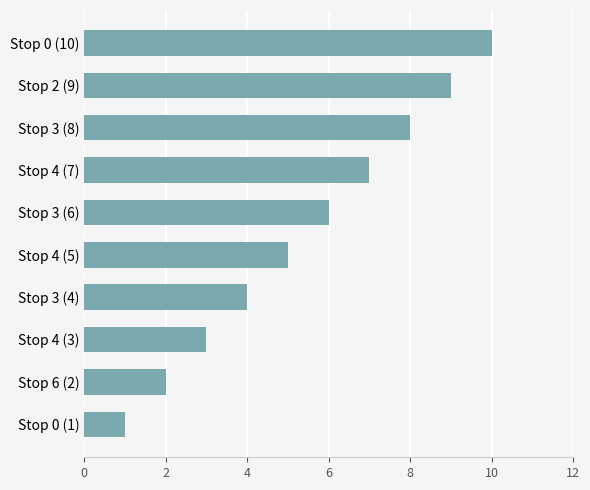

The value at Stop 3 (6) is 6. True or false?

True